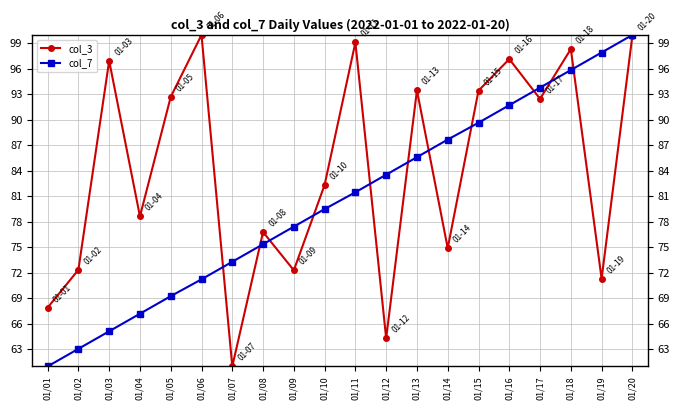

At how many categories does at least one series exceed 80?

14